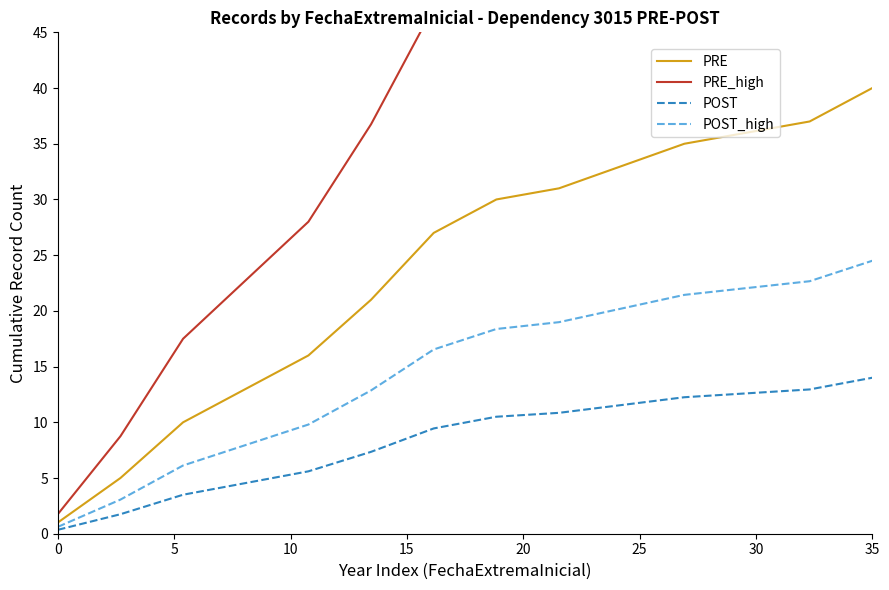

What is the maximum value for PRE?

40.0